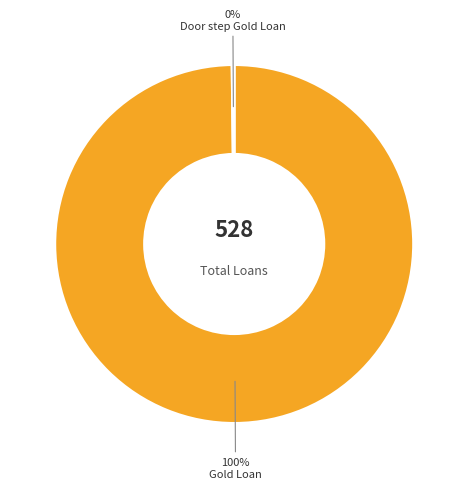

Is Gold Loan the majority of the pie?

Yes